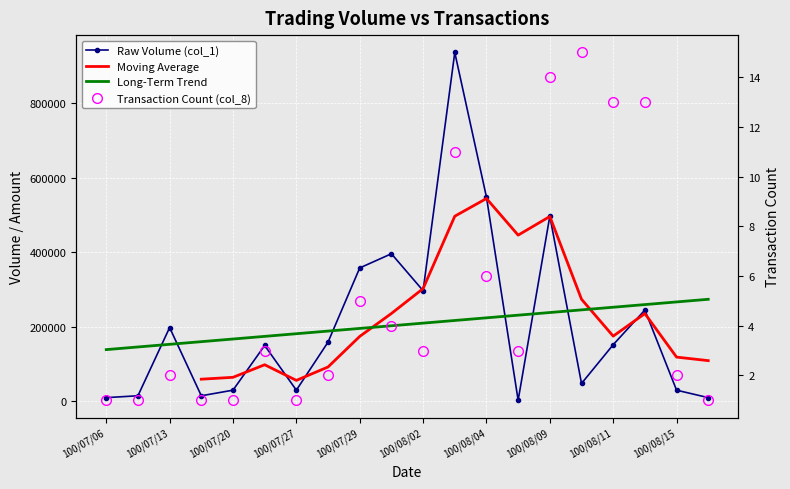

Between 100/07/29 and 100/08/08, which is larger?

100/07/29